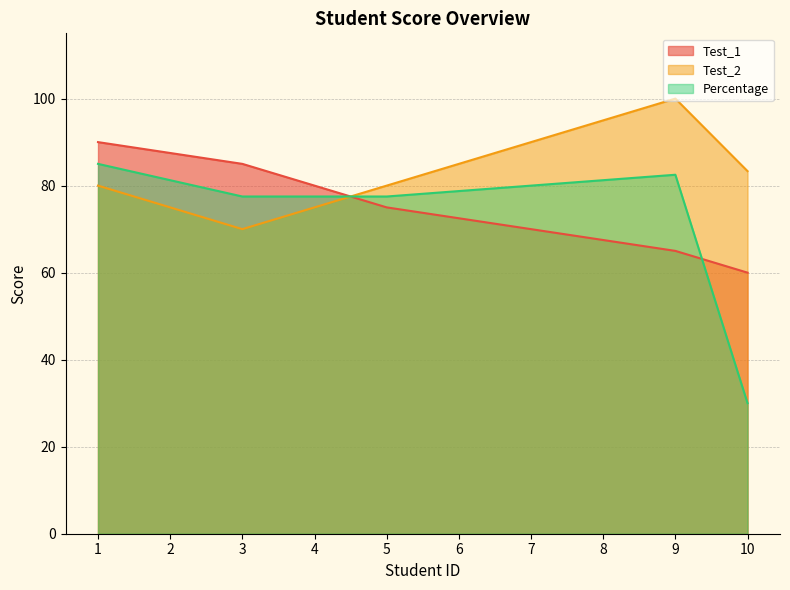

What are all the series names shown in the legend?

Test_1, Test_2, Percentage